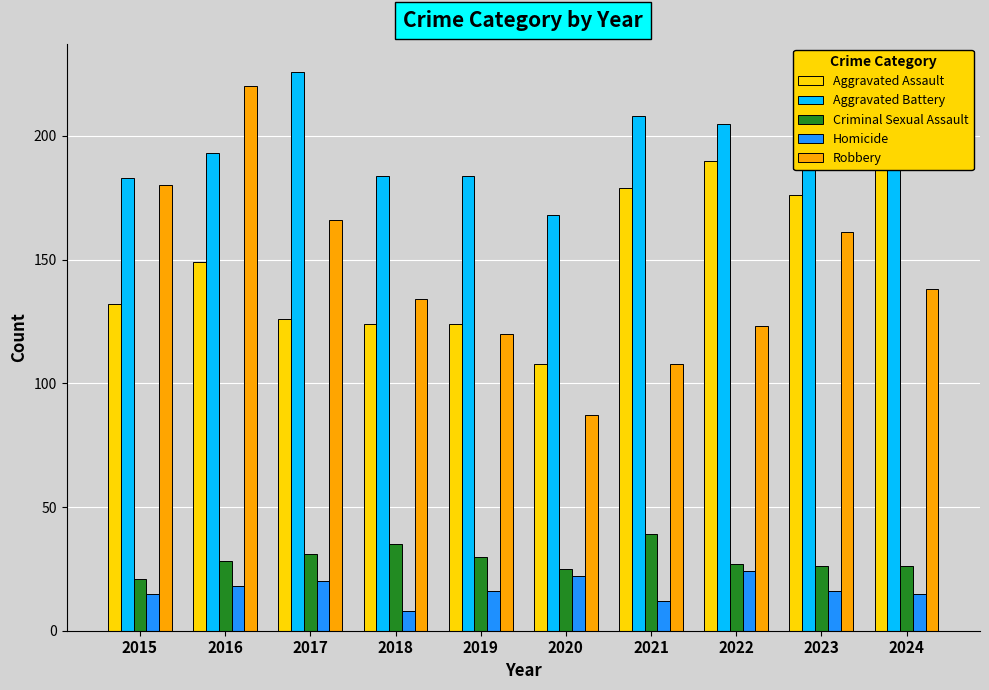

What is the sum of all Aggravated Battery values?

1968